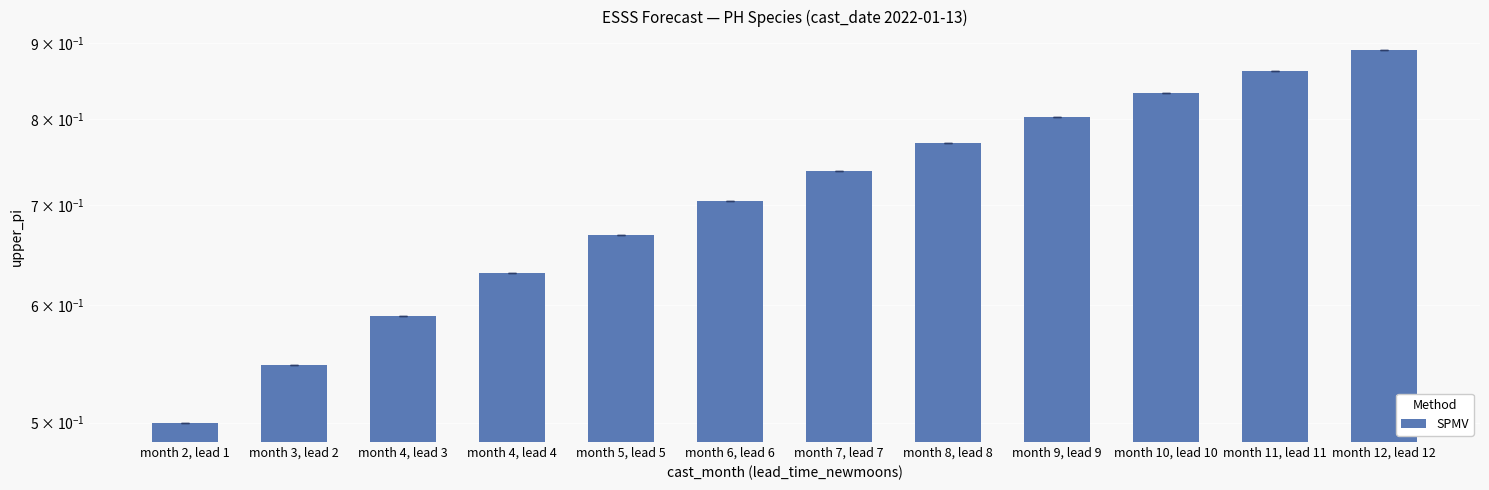

List the labels in order of value, largest first.

month 12, lead 12, month 11, lead 11, month 10, lead 10, month 9, lead 9, month 8, lead 8, month 7, lead 7, month 6, lead 6, month 5, lead 5, month 4, lead 4, month 4, lead 3, month 3, lead 2, month 2, lead 1